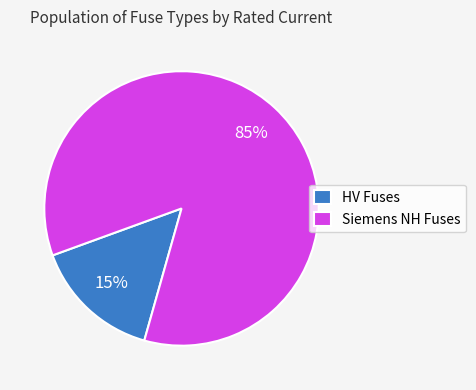

How many segments does this pie chart have?

2